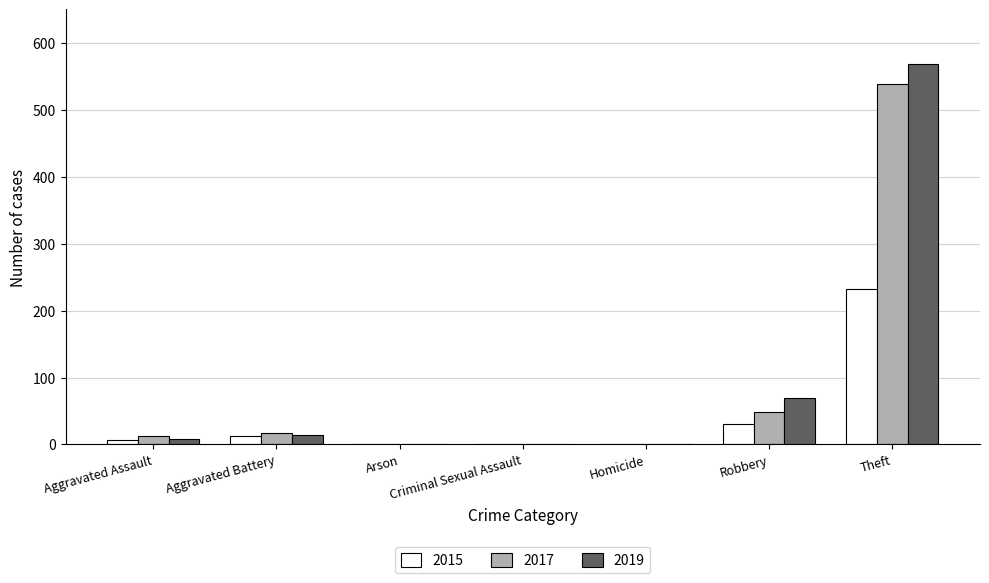

Where is 2019 nearest to the value 284?

Robbery